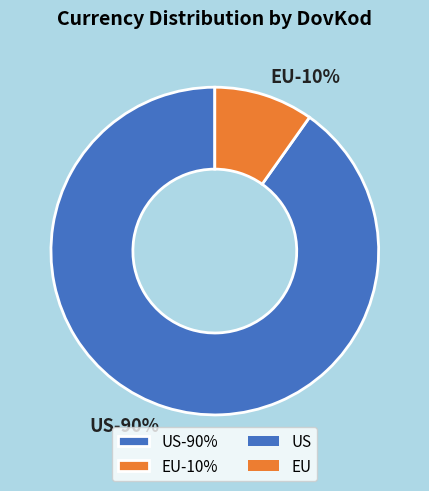

Approximately how many times larger is the value at EU compared to US?

0.1